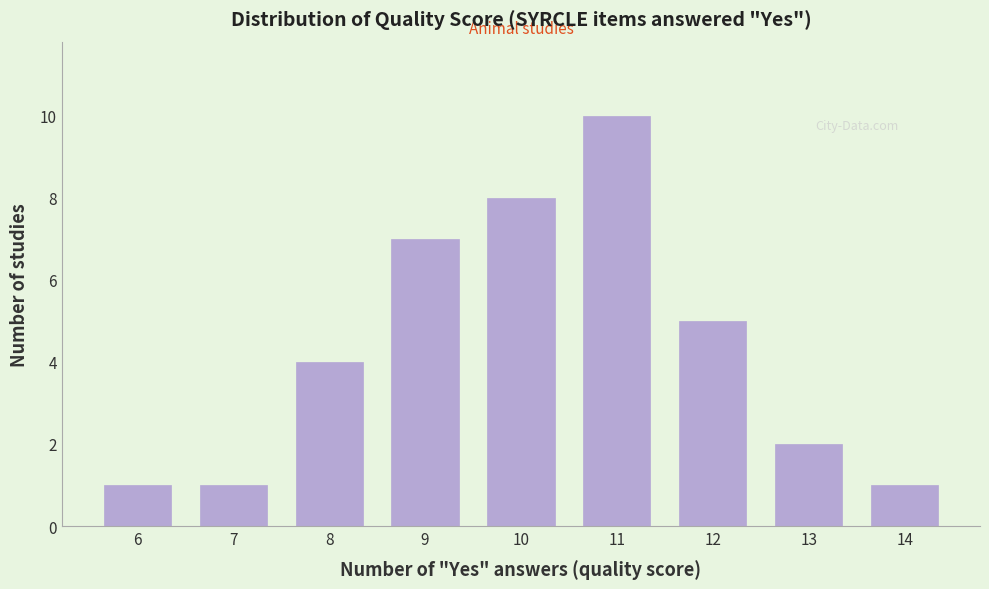

Reading left to right, transcribe all the data shown in this chart.

6=1	7=1	8=4	9=7	10=8	11=10	12=5	13=2	14=1